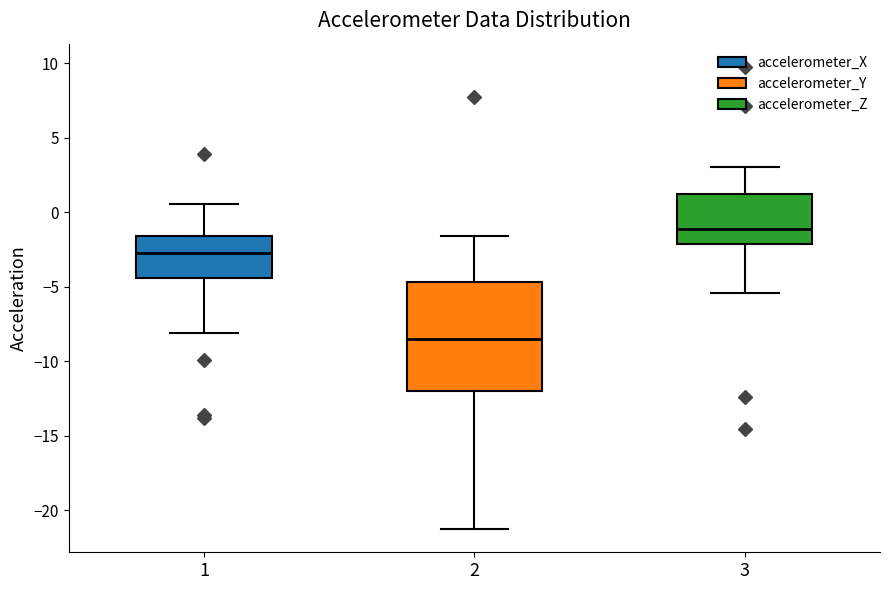

Which box is the tallest, from its lower edge to its upper edge?

2